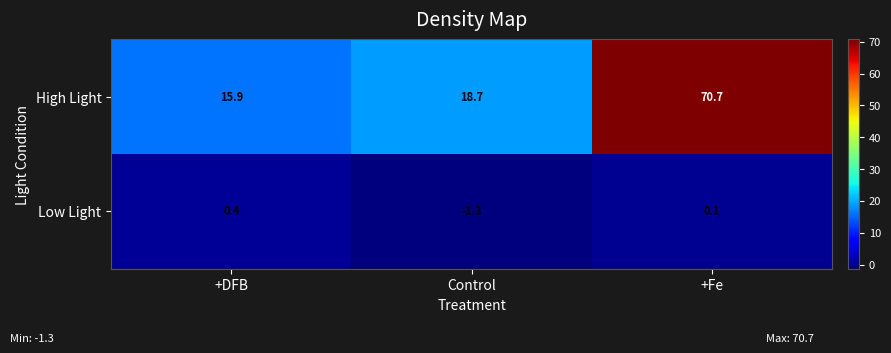

Reading left to right, what are all the values shown in this chart?

High Light: 15.9	18.7	70.7
Low Light: 0.4	-1.3	0.1